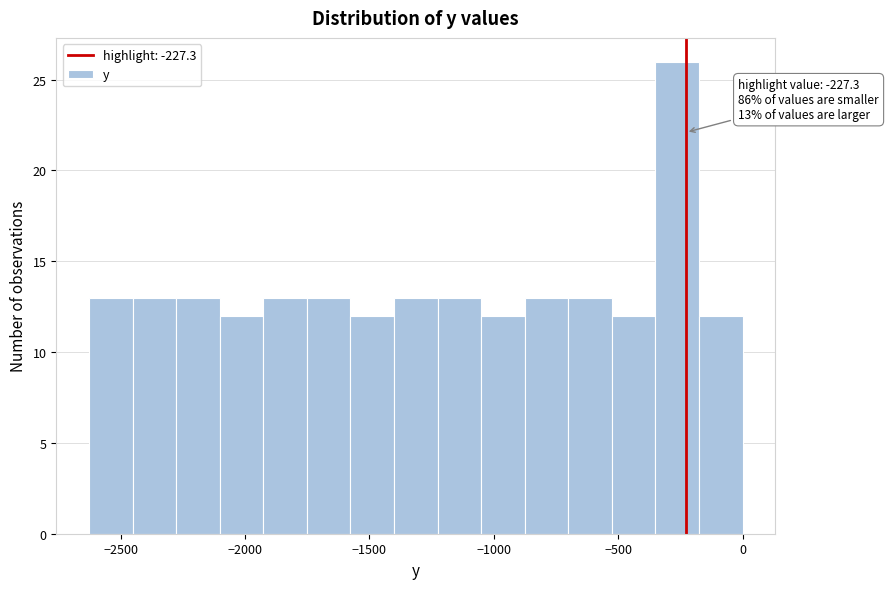

Read against the x-axis, roughly where is the centre of the tallest bar?

-250